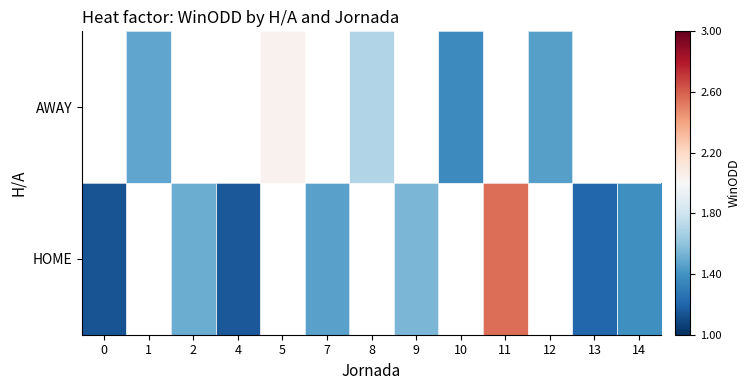

What is the smallest value displayed?

1.1